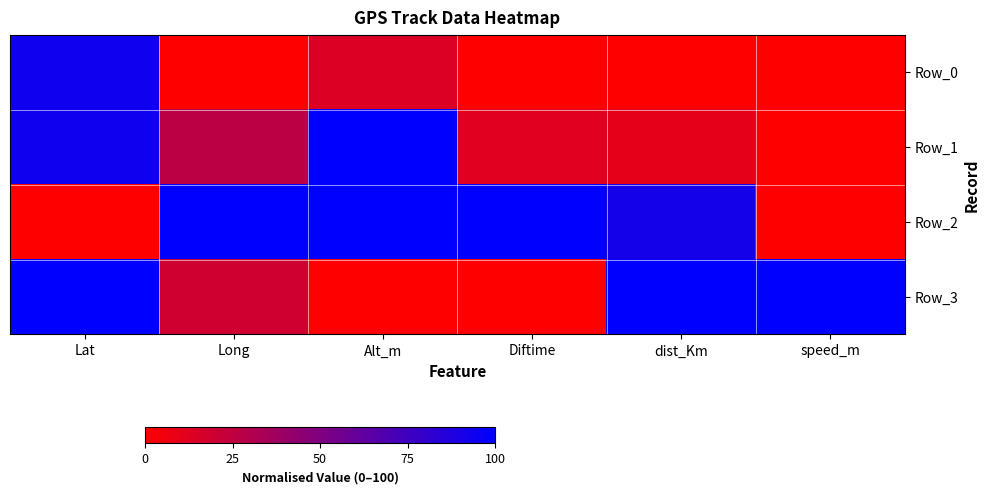

How many distinct data groups are displayed?

4